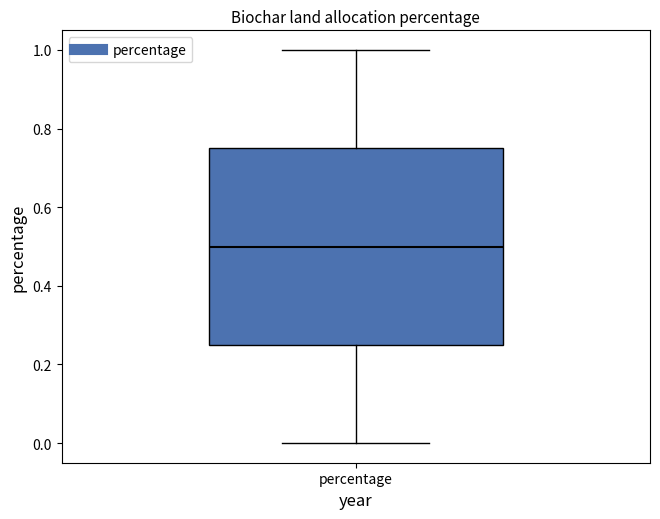

Read this box plot against the y-axis: the position of the median line, the range covered by the box, and the ends of both whiskers. The values are not printed on the chart, so give them approximately, as read against the axis.

median 0.50, box 0.26 to 0.76, whiskers 0.00 to 1.00